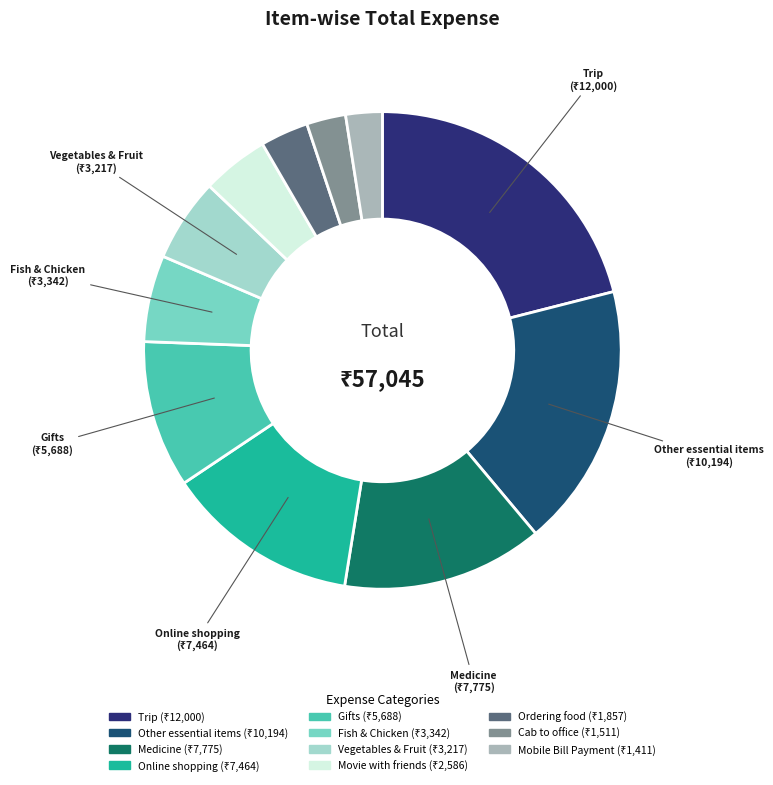

Is there a majority slice in this chart?

No